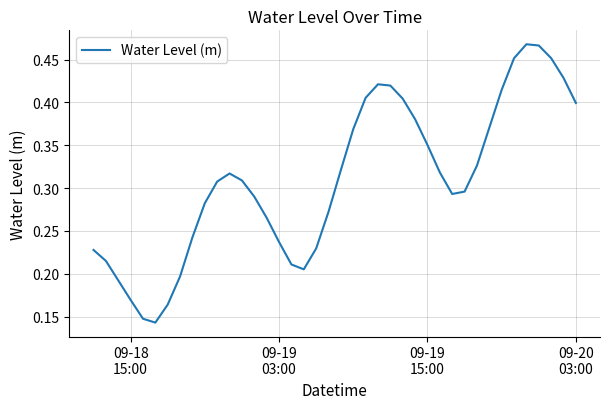

Is this an area chart (filled region under the line)?

No